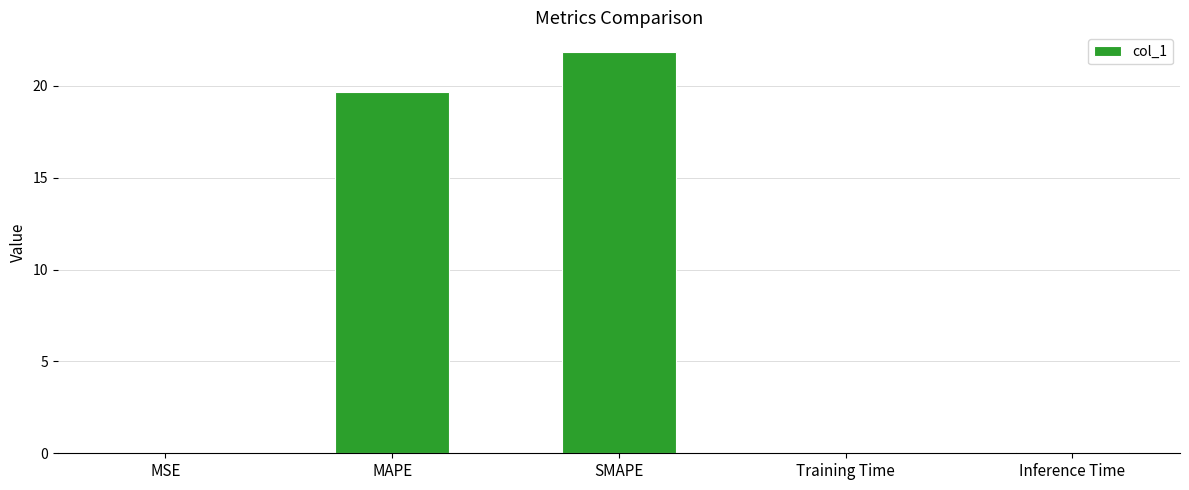

Which has a higher value, MAPE or MSE?

MAPE